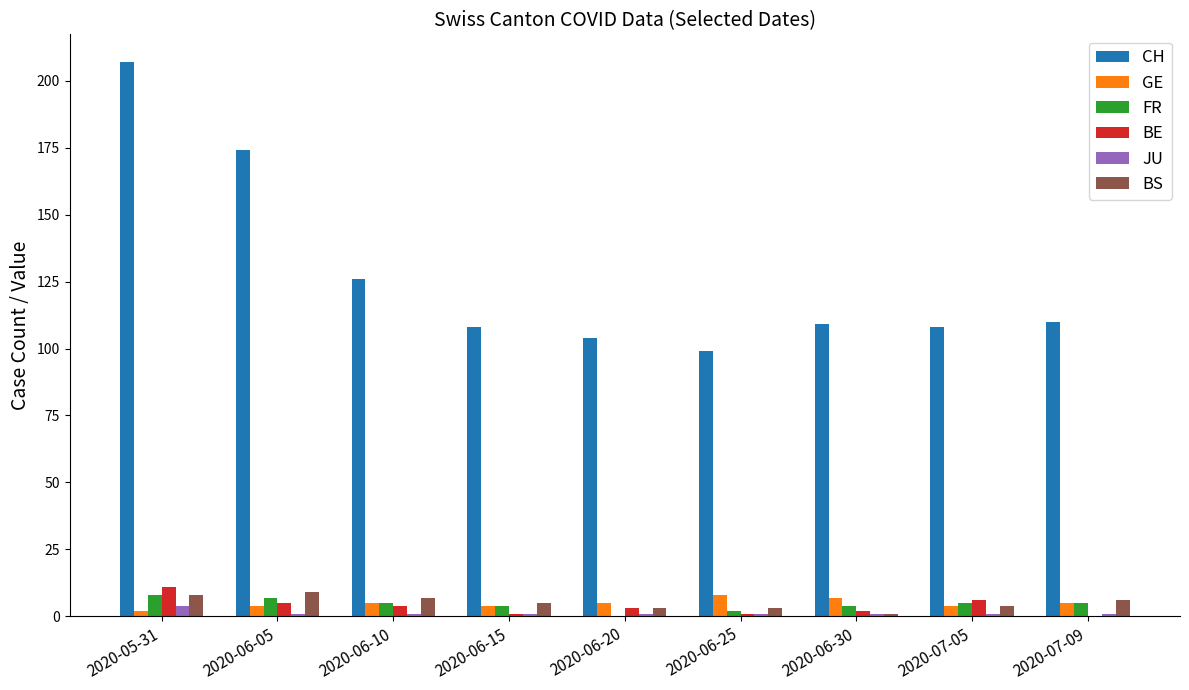

Which series has the largest total across all categories?

CH